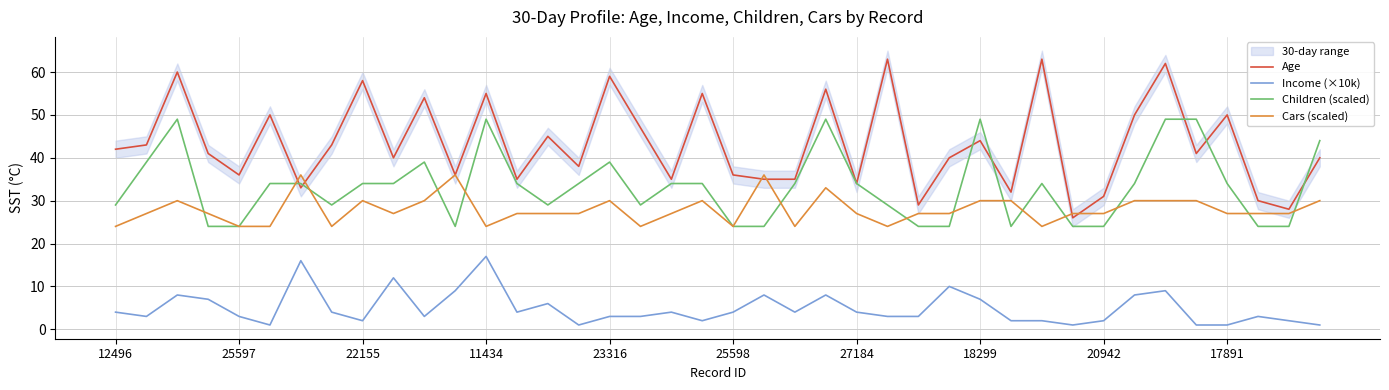

Count the number of categories in the chart.

40